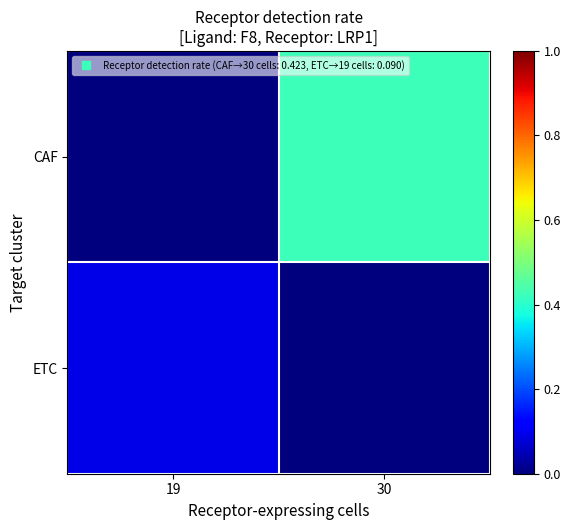

What is the greatest value displayed?

0.4